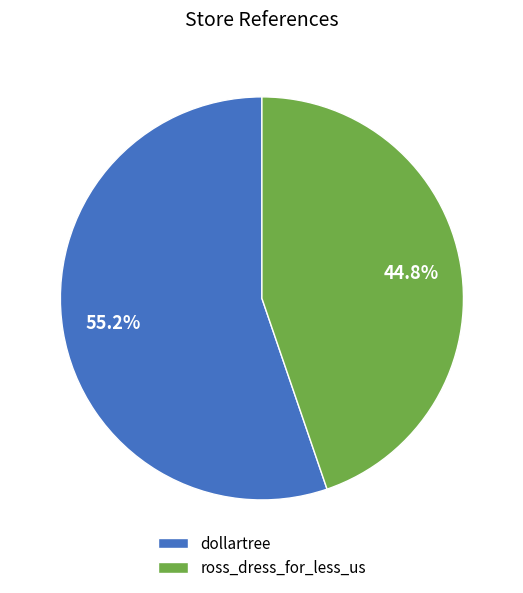

How many slices are in this pie chart?

2